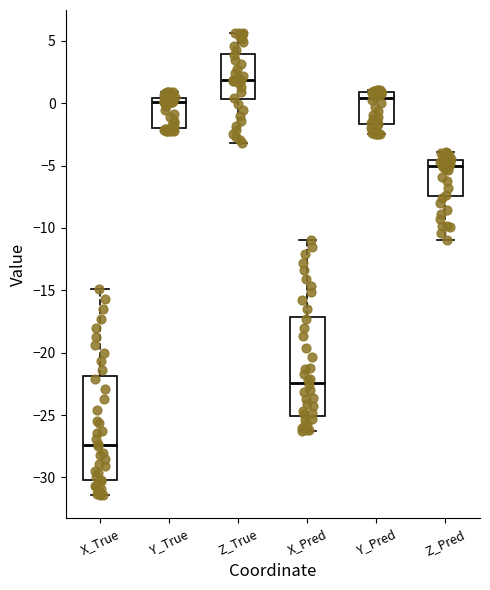

Where is the lower edge of the box for Z_True on the y-axis? The values are not printed on the chart, so give them approximately, as read against the axis.

0.5